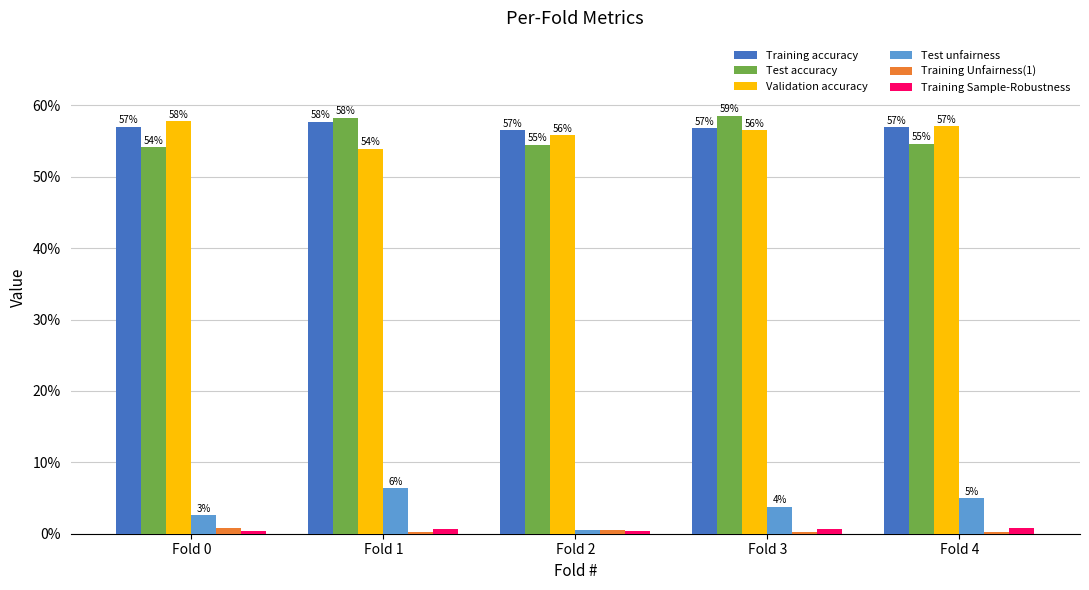

Which series has the widest spread of values?

Test unfairness